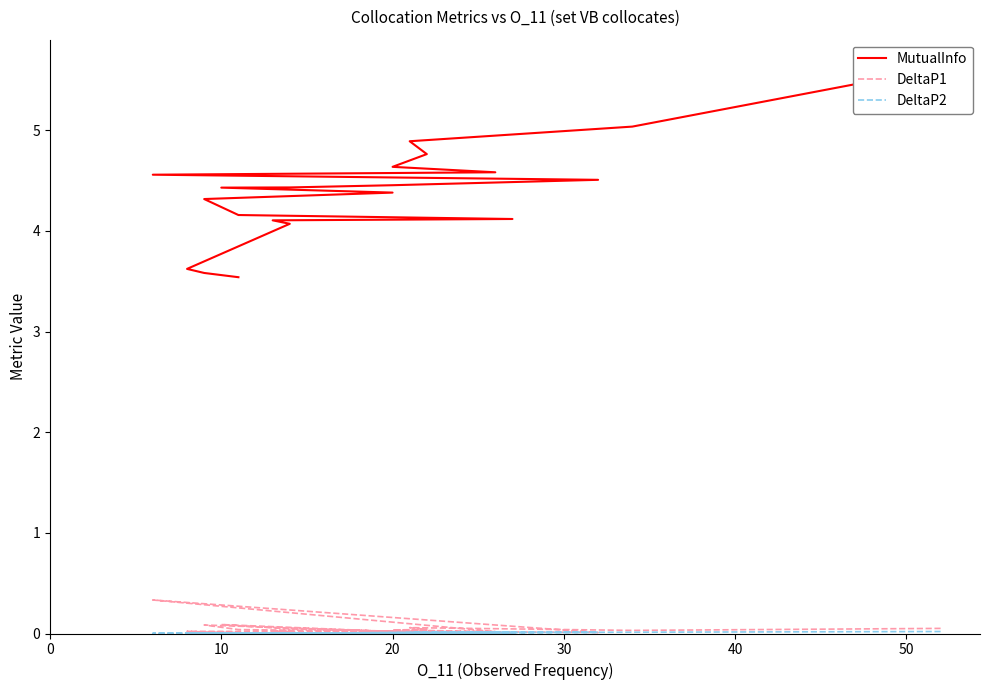

True or false: DeltaP2 has a value of 0.0 at 18.

False